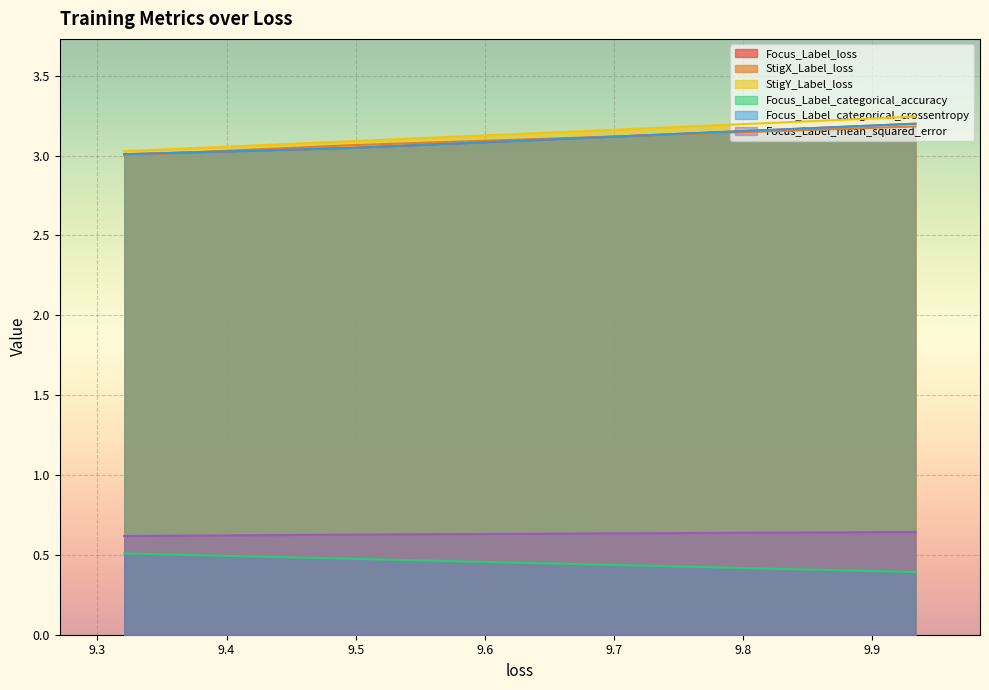

Which category has the lowest value in the Focus_Label_mean_squared_error series?

9.320786476135254